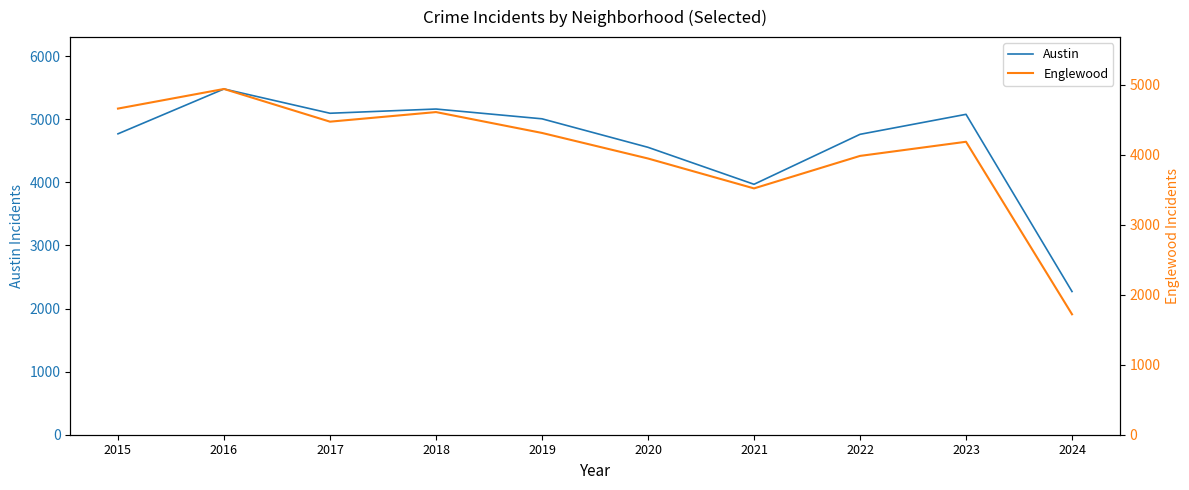

At which category does Englewood reach its first local valley?

2017